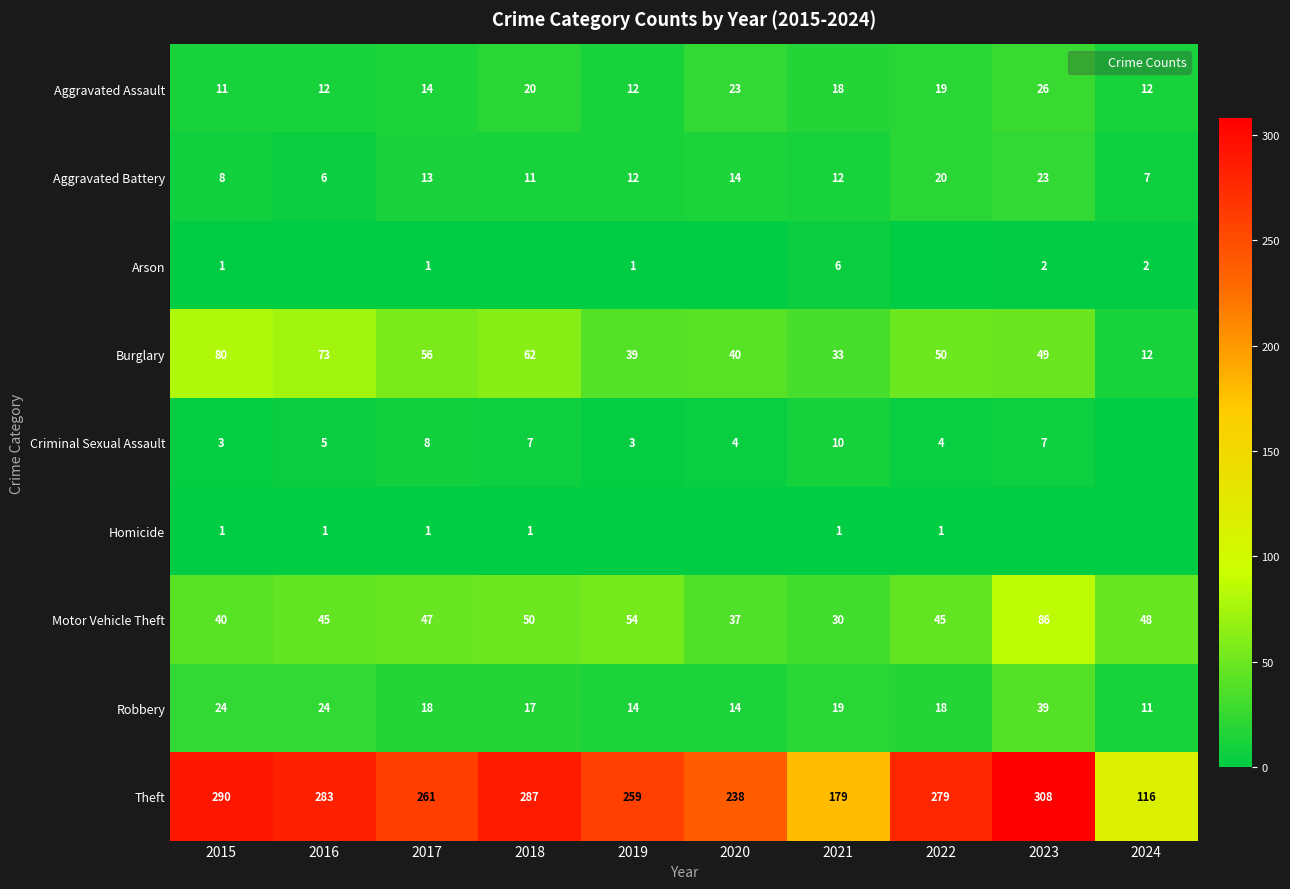

Is the value of Robbery at 2021 greater than the value of Criminal Sexual Assault at 2015?

Yes